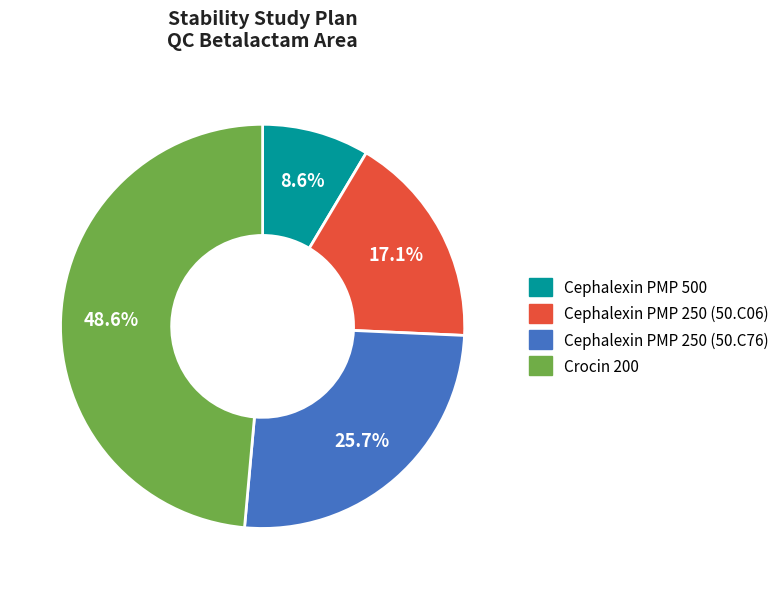

Rank the categories by value from highest to lowest.

Crocin 200, Cephalexin PMP 250 (50.C76), Cephalexin PMP 250 (50.C06), Cephalexin PMP 500